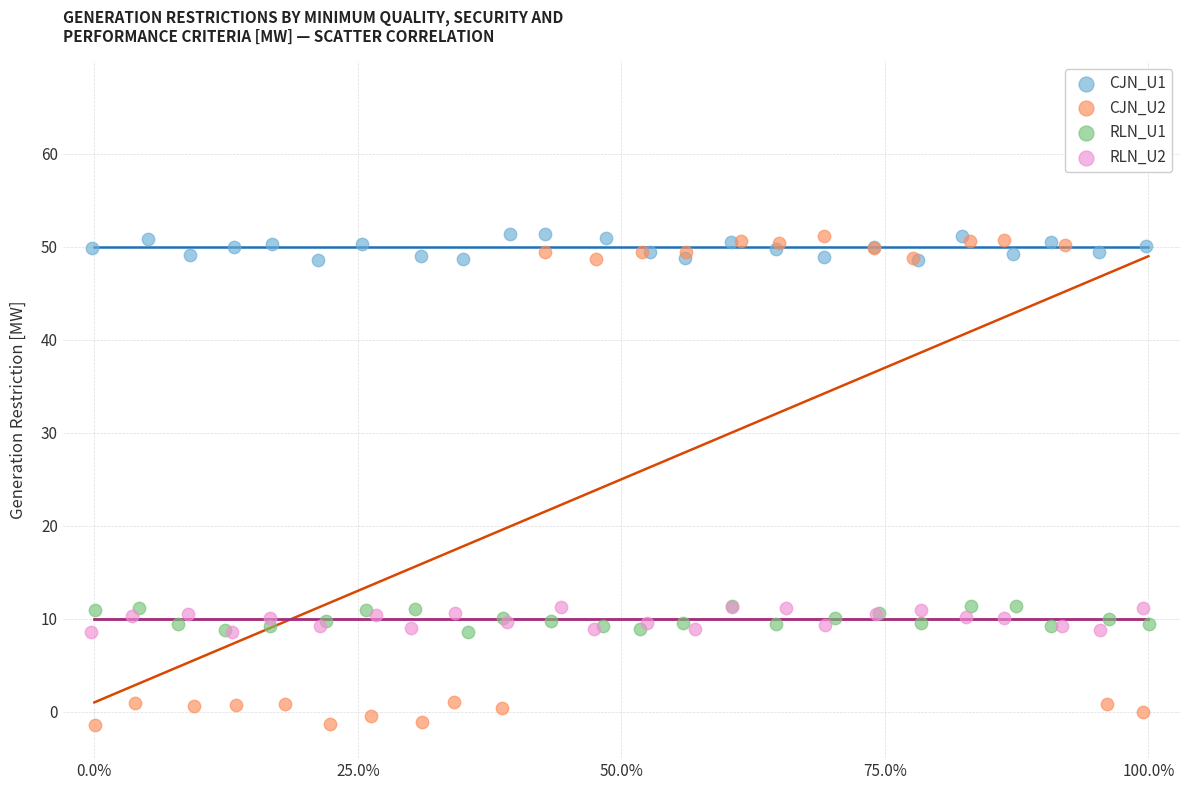

Which series reaches the minimum Y coordinate?

CJN_U2